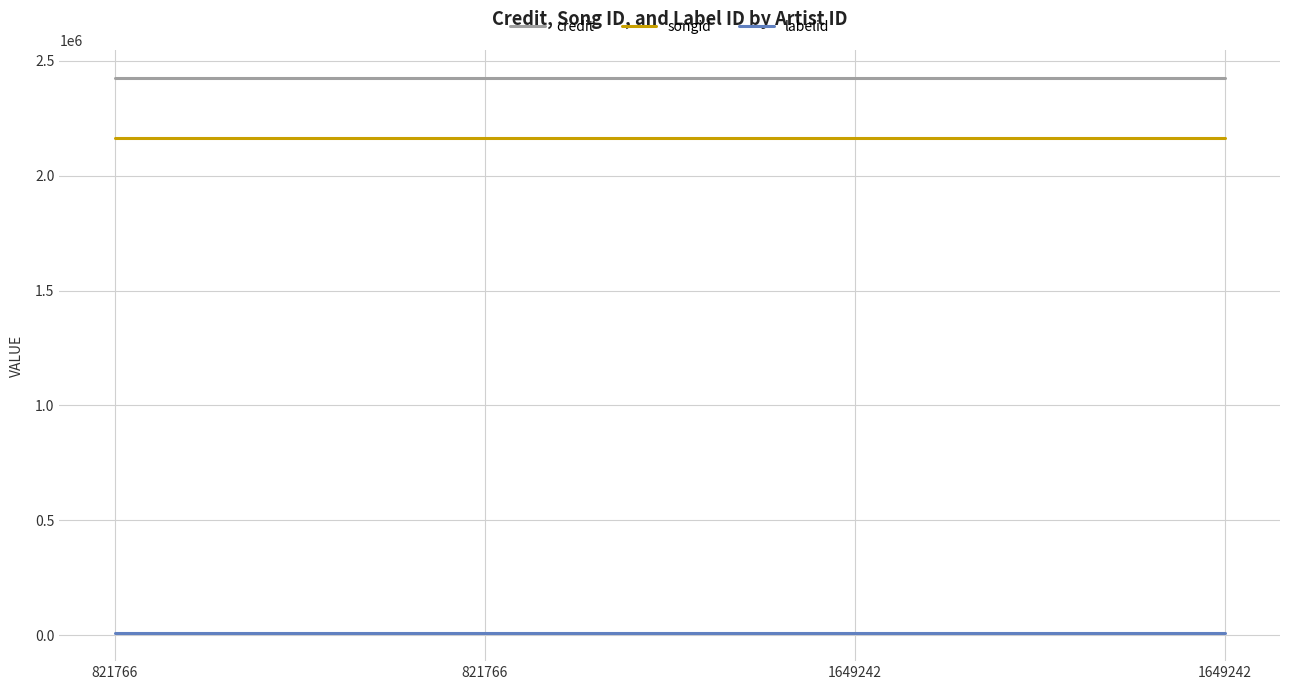

What are all the series names shown in the legend?

credit, songid, labelid